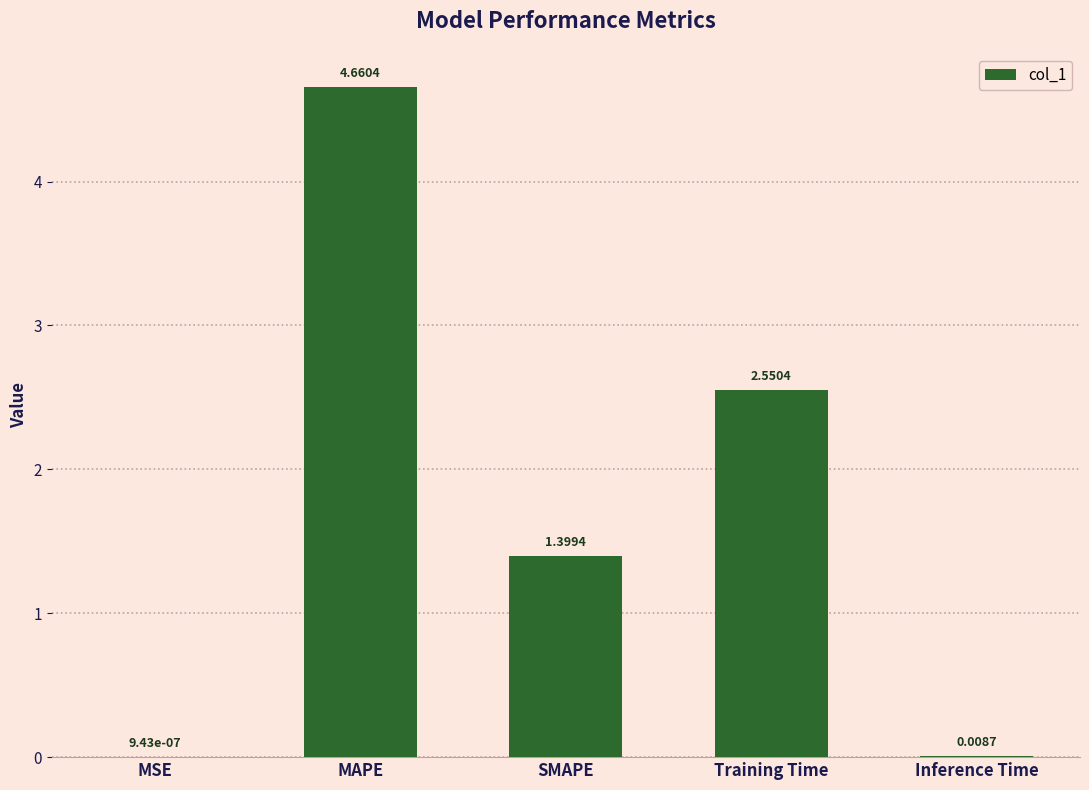

How many values exceed 1?

3